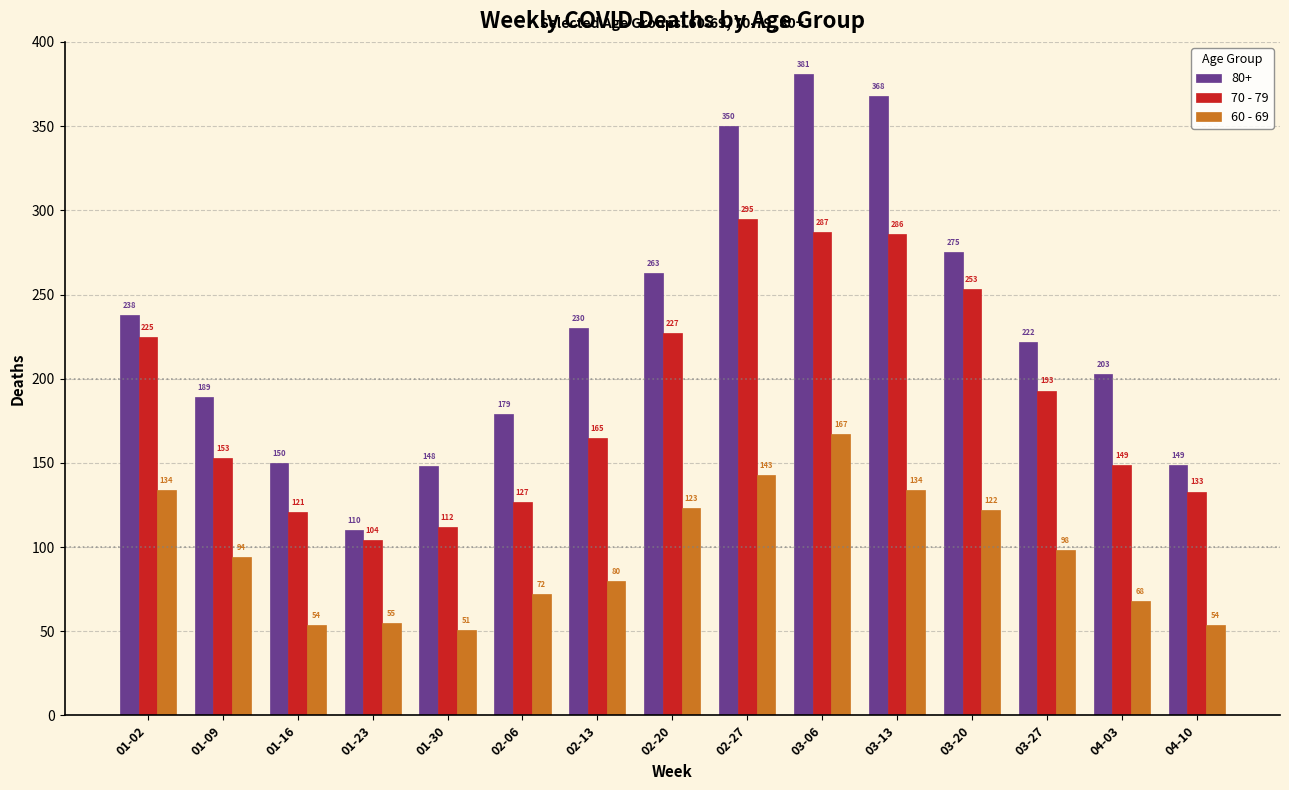

What is the minimum value for 70 - 79?

104